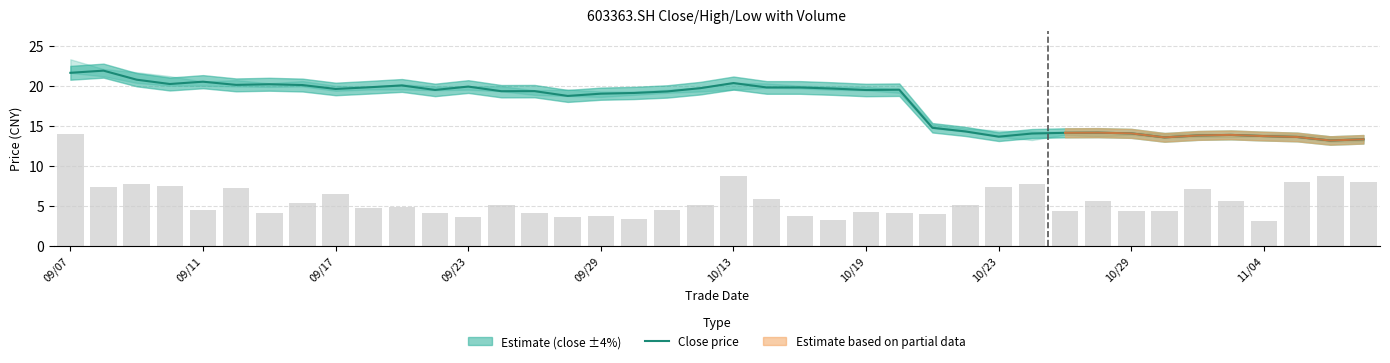

Where does the data first go above 19?

09/07